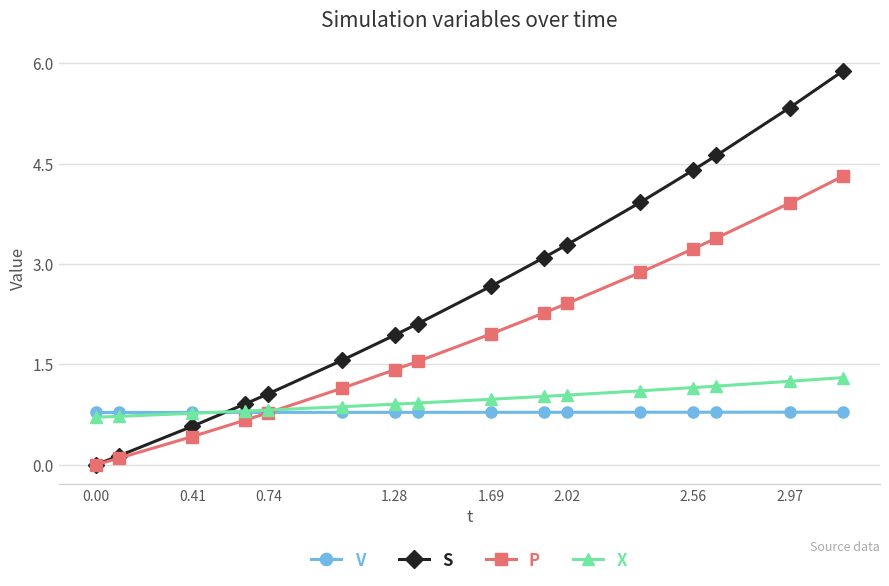

What is the greatest value displayed?

5.9